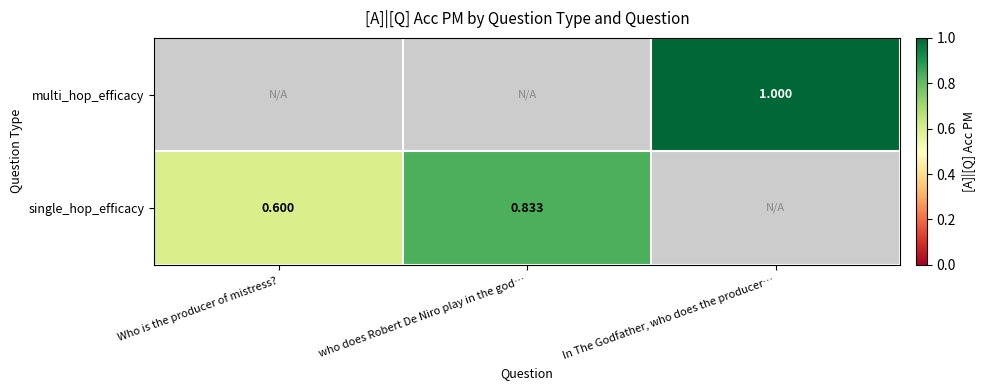

Rank the series at who does Robert De Niro play in the god… from lowest to highest value.

multi_hop_efficacy, single_hop_efficacy